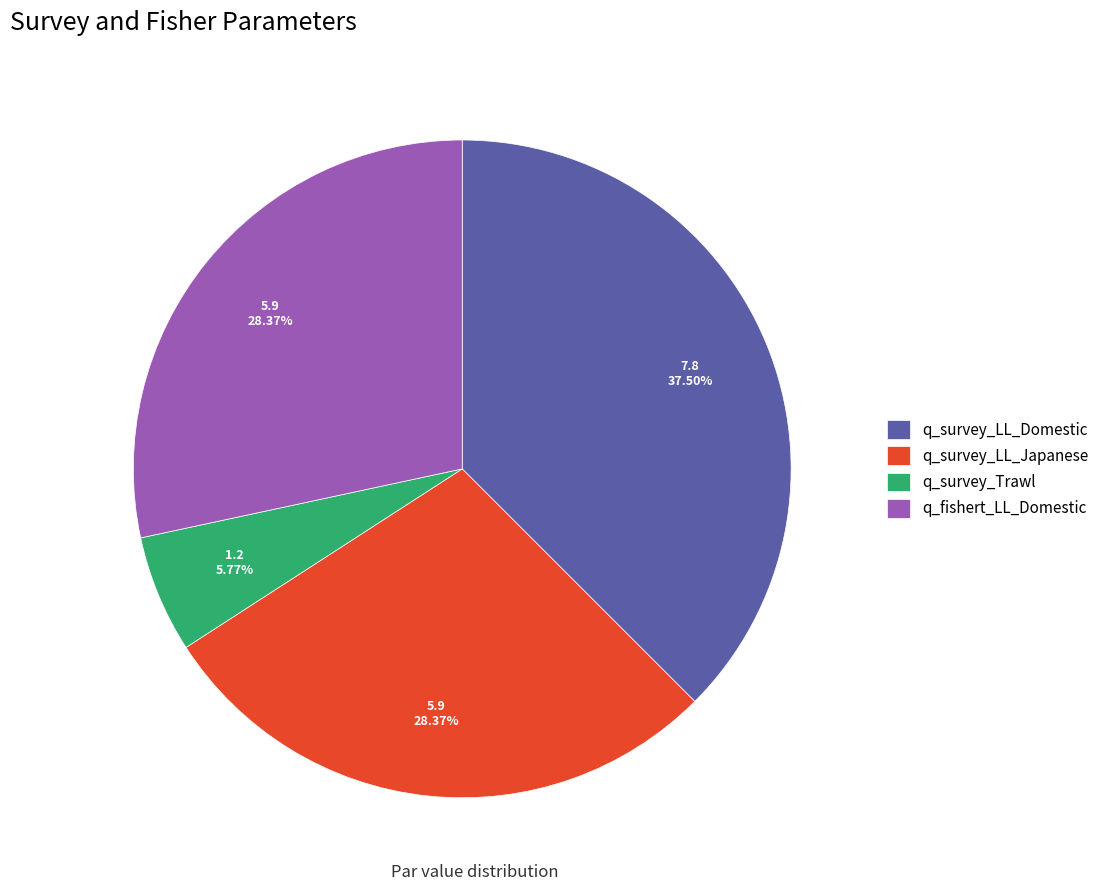

Count the number of slices in the pie.

4